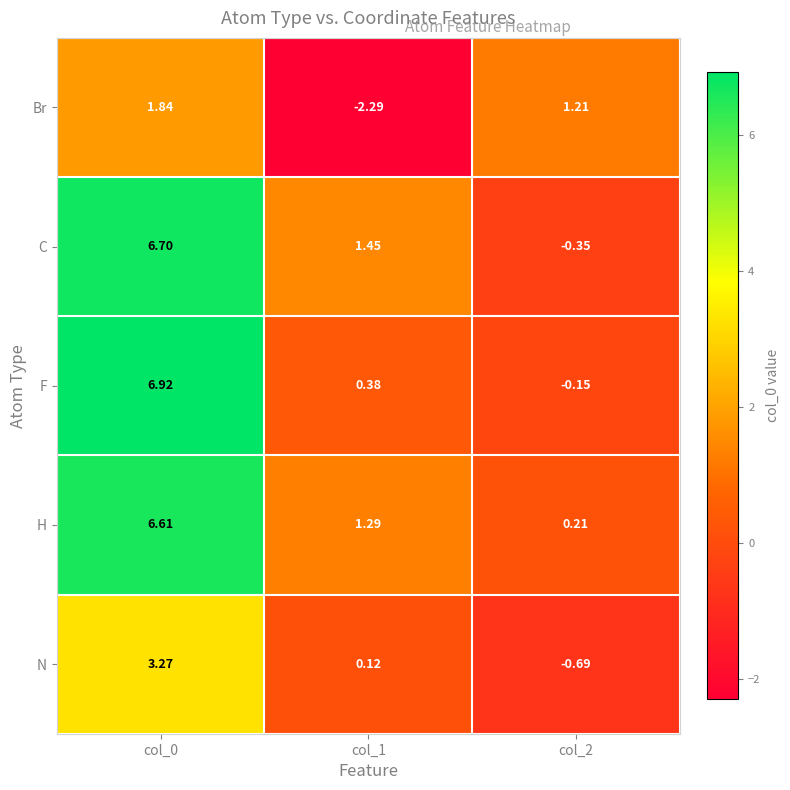

Which series has the largest total across all categories?

H